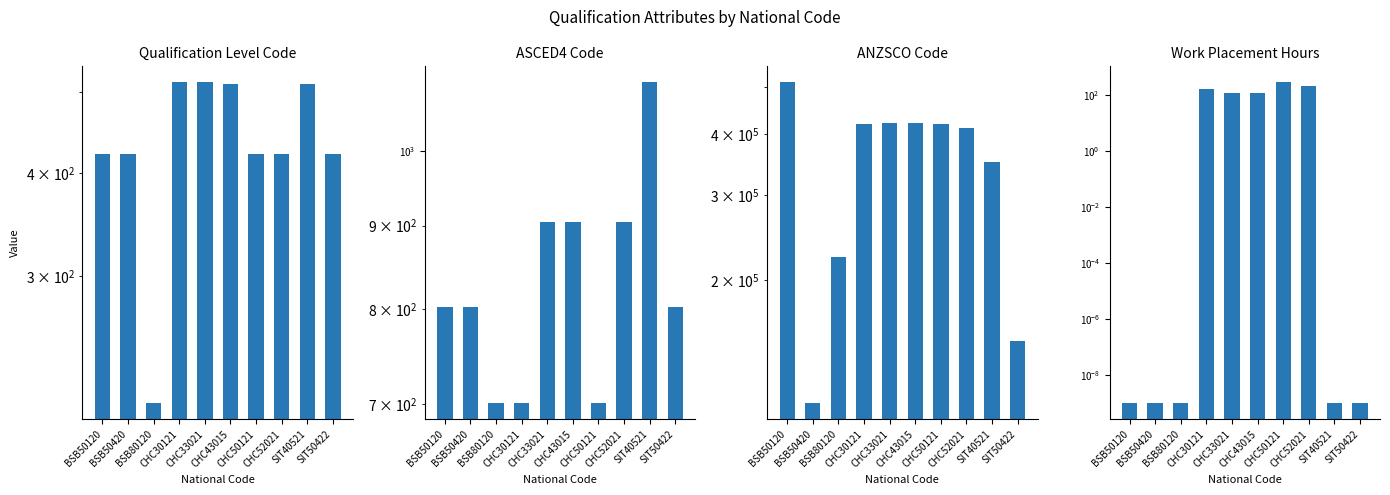

Where does the Work Placement Hours series first go above 120?

CHC30121